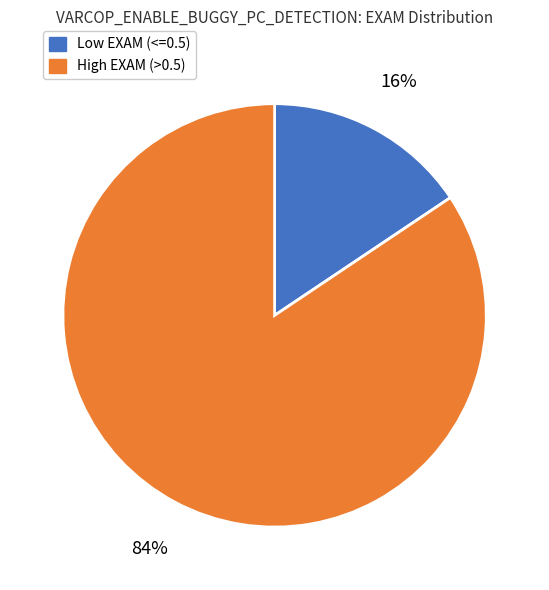

To the nearest percent, what is the average slice percentage?

50%